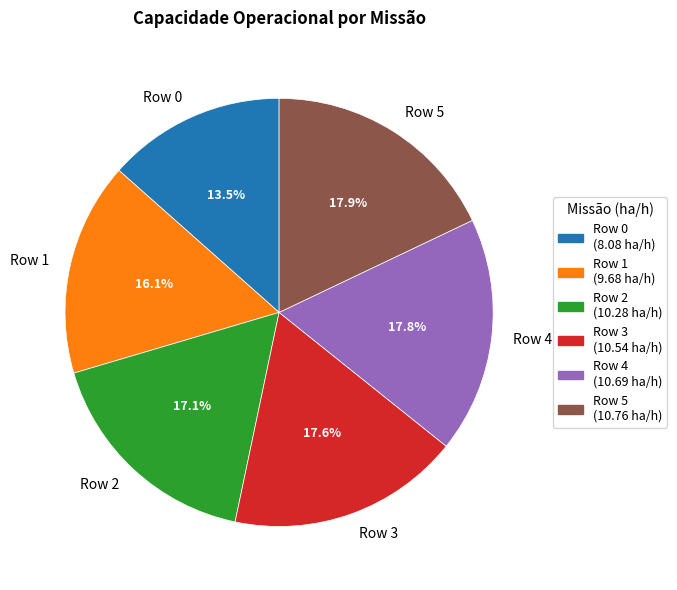

Approximately how many times larger is the value at Row 2 compared to Row 5?

1.0